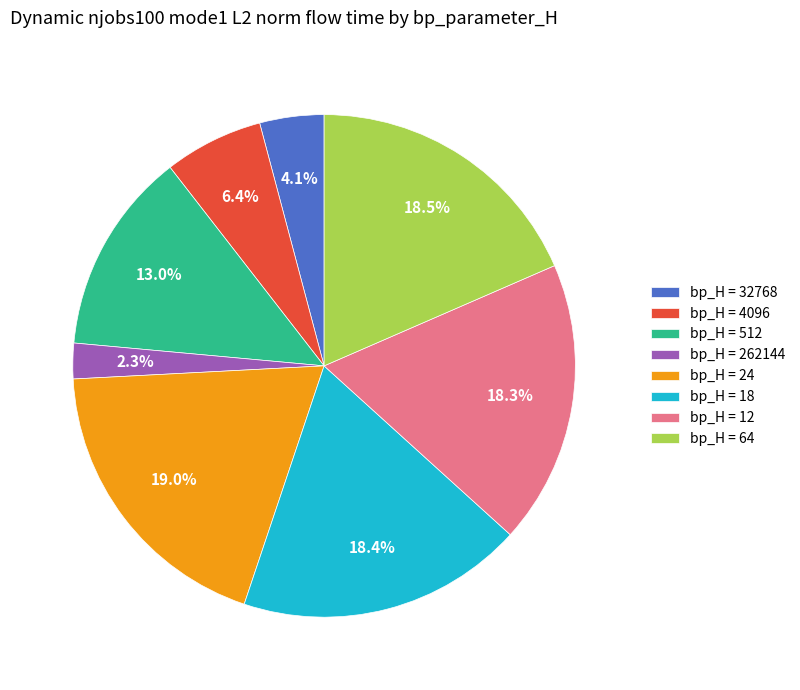

Which category has the biggest portion of the pie?

bp_H = 24